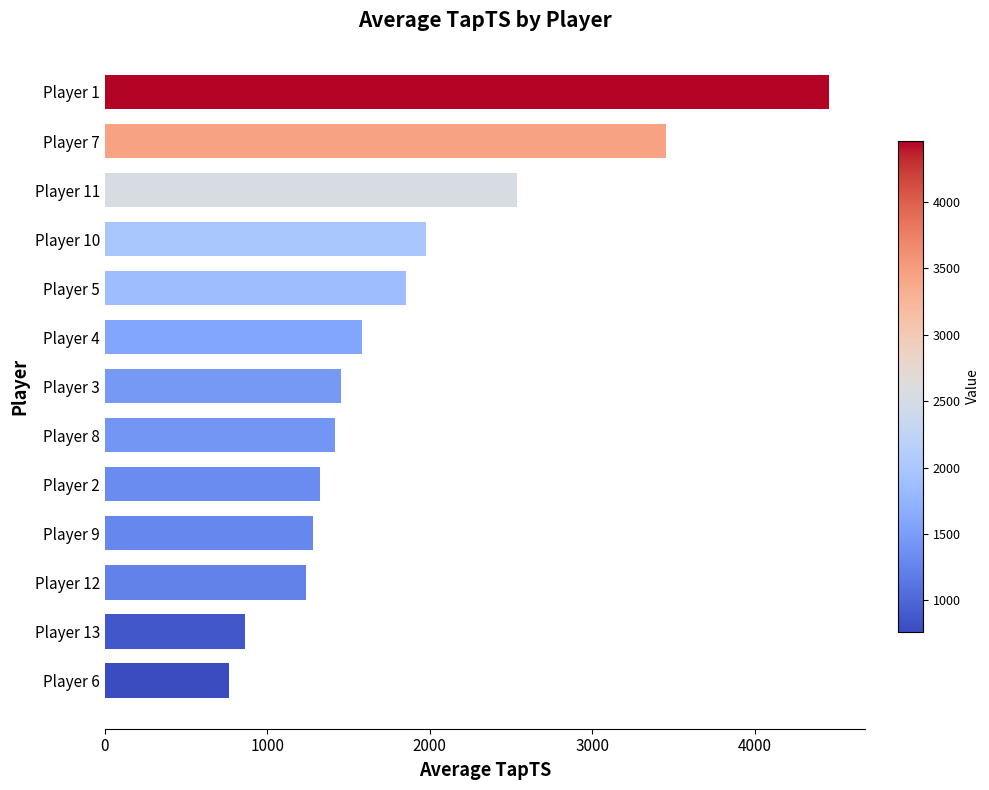

The value at Player 7 is 3454.4. True or false?

True